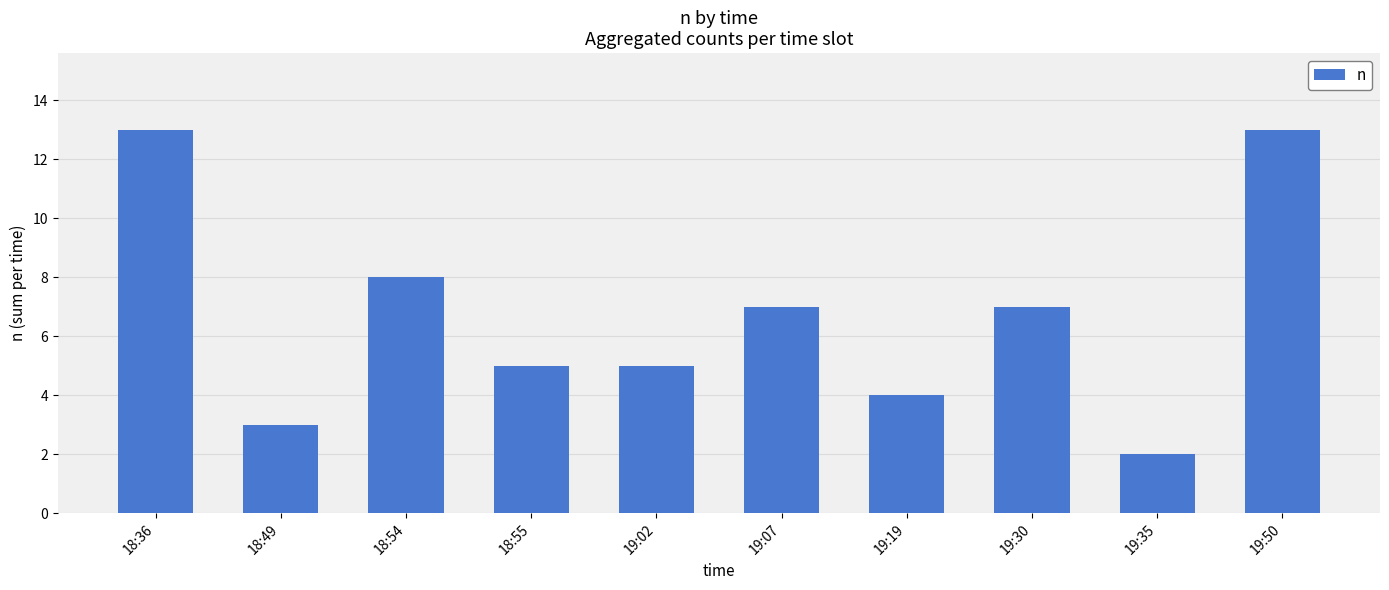

Reading right to left, list all the values displayed in this chart.

13	2	7	4	7	5	5	8	3	13